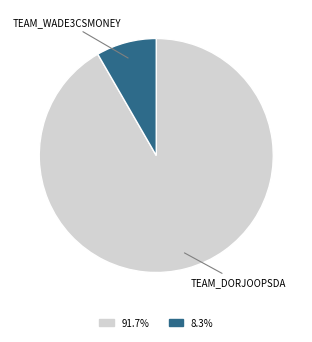

Does any single category account for the majority?

Yes